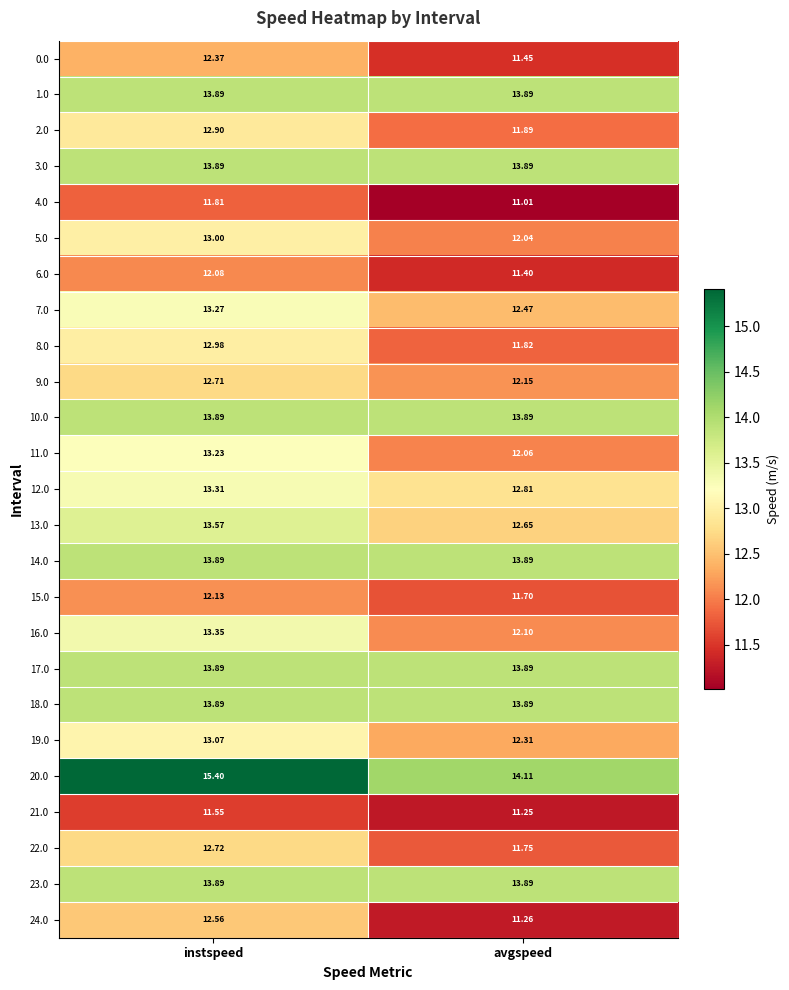

At which category is the sum across all series the highest?

instspeed